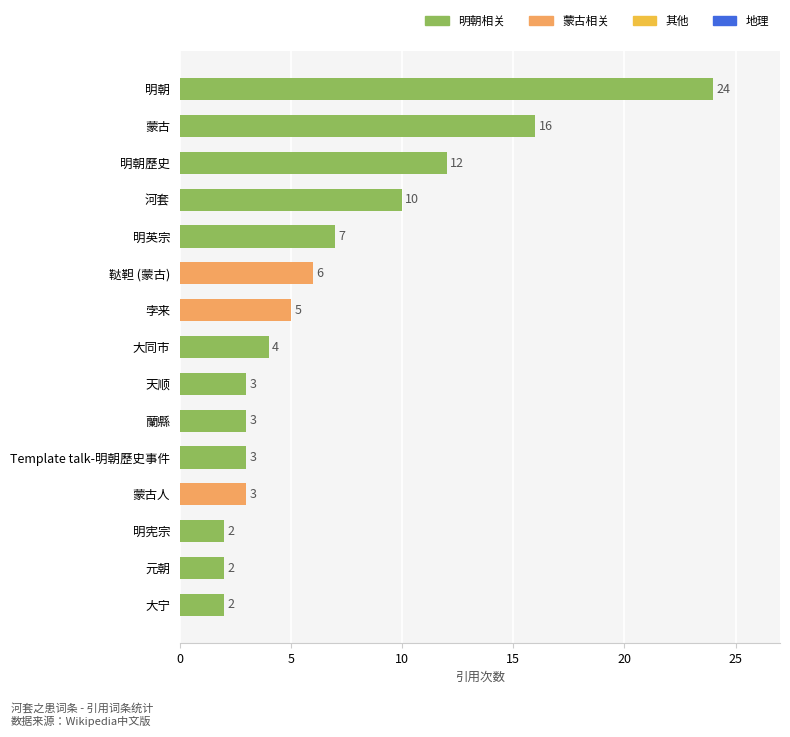

What is the ratio of the value at 明朝歷史 to the value at 蒙古人?

4.0